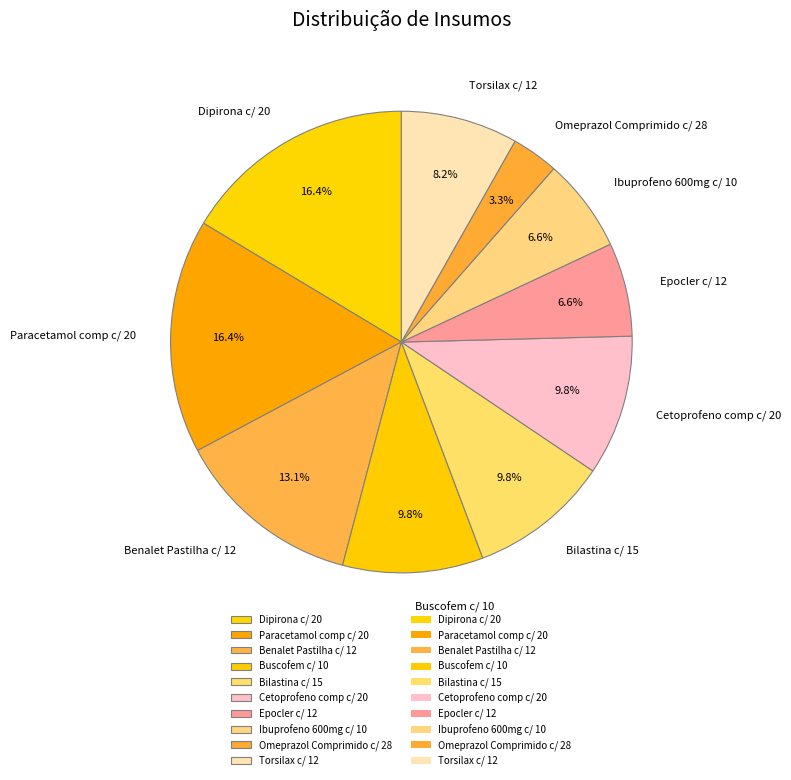

To the nearest percent, what is the combined percentage of Torsilax c/ 12 and Omeprazol Comprimido c/ 28?

11%